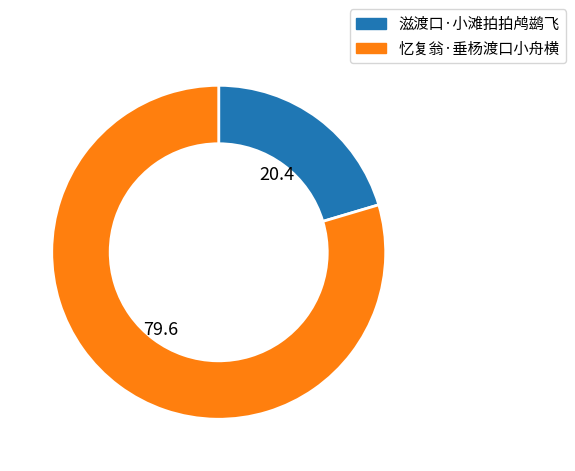

How many slices are in this pie chart?

2